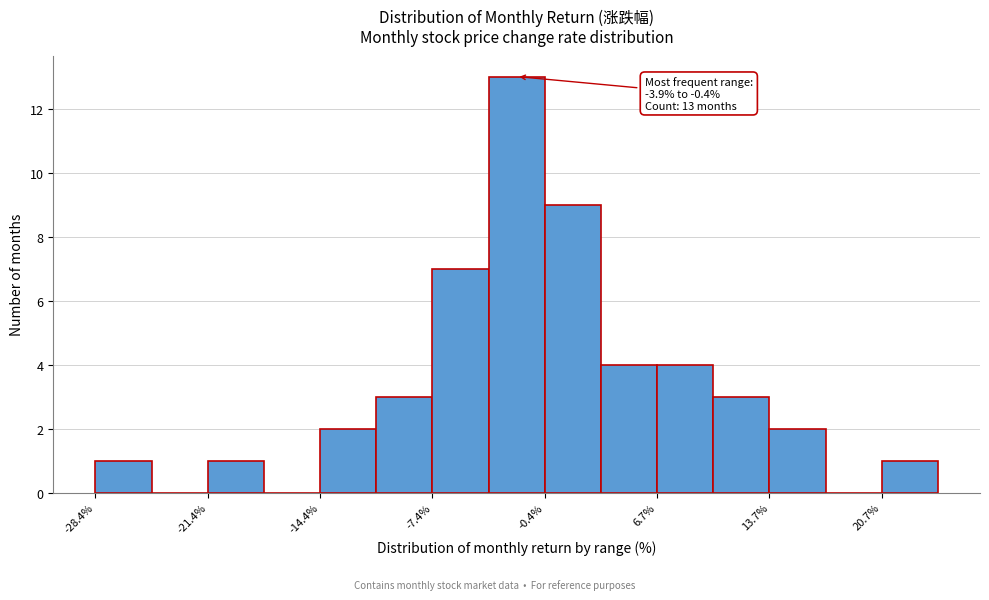

Around what value on the x-axis is the tallest bar? Give the approximate position of its centre, as read against the axis.

-2